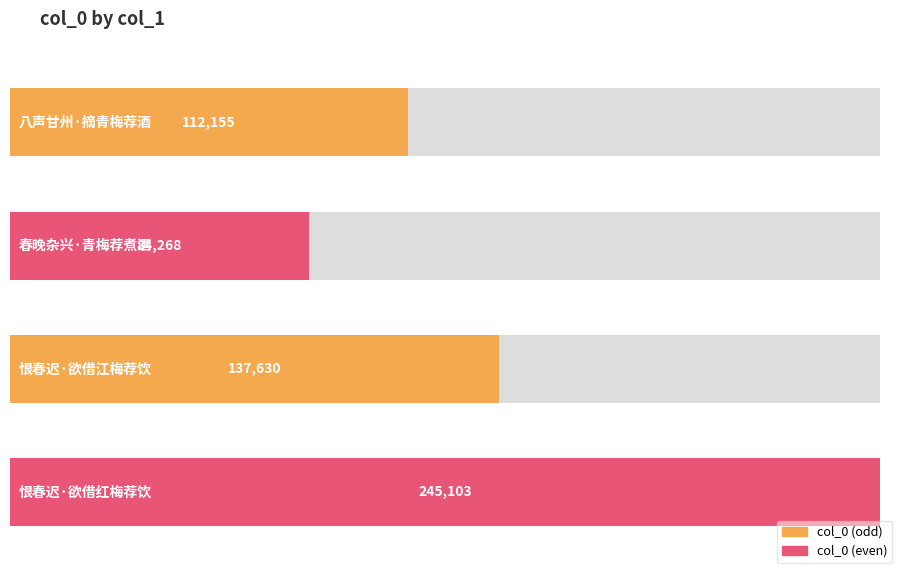

The value at 春晚杂兴·青梅荐煮酒 is 84268. True or false?

True